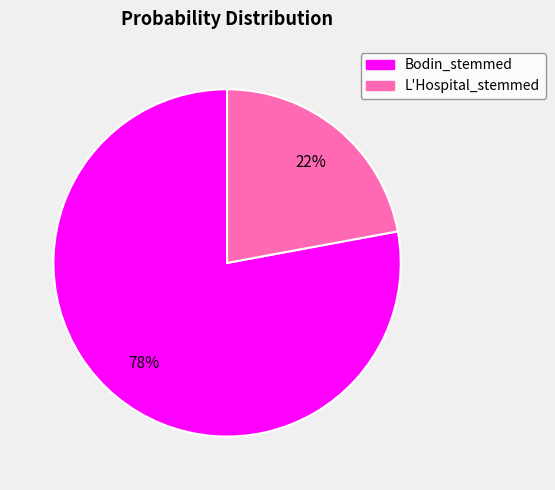

True or false: Bodin_stemmed accounts for 78% of the total.

True